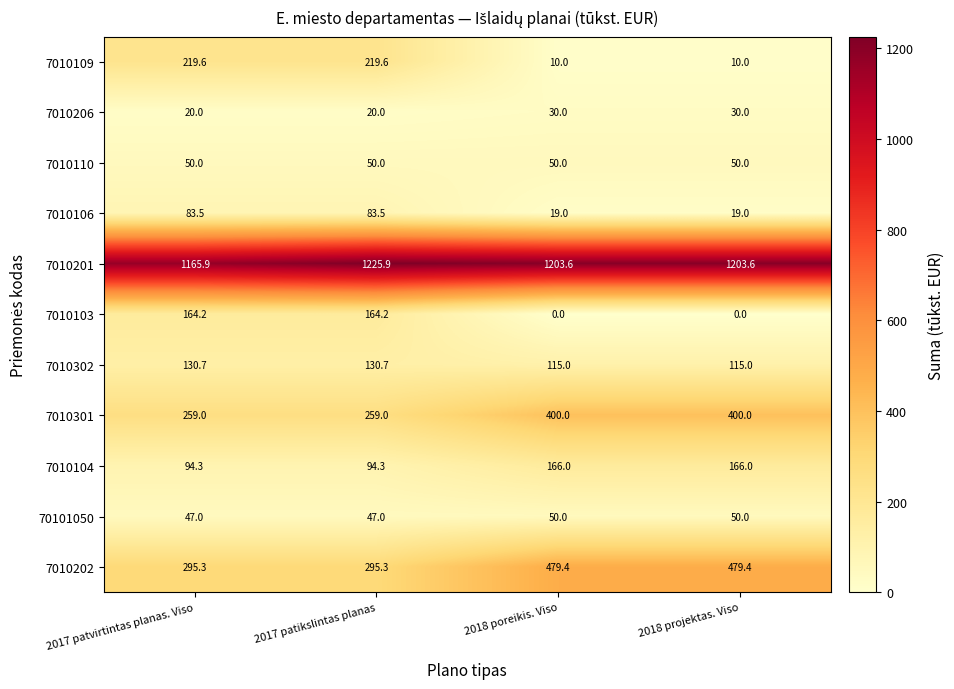

At 2017 patvirtintas planas. Viso, list the series in order from smallest to largest.

7010206, 70101050, 7010110, 7010106, 7010104, 7010302, 7010103, 7010109, 7010301, 7010202, 7010201